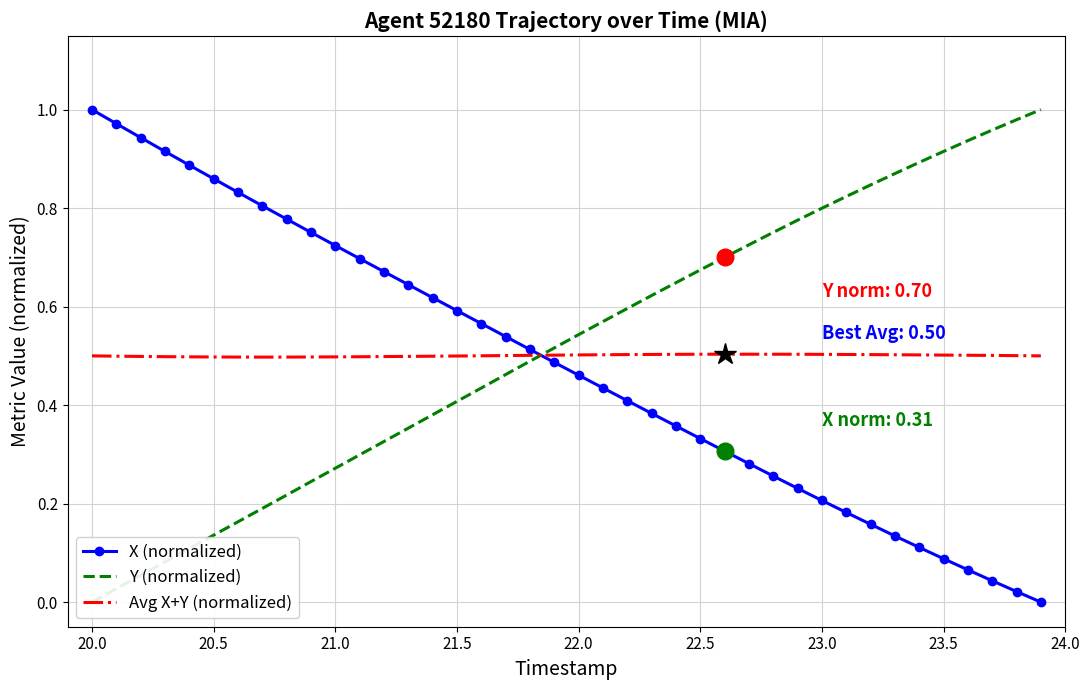

True or false: Avg X+Y (normalized) has a value of 0.3 at 20.5.

False